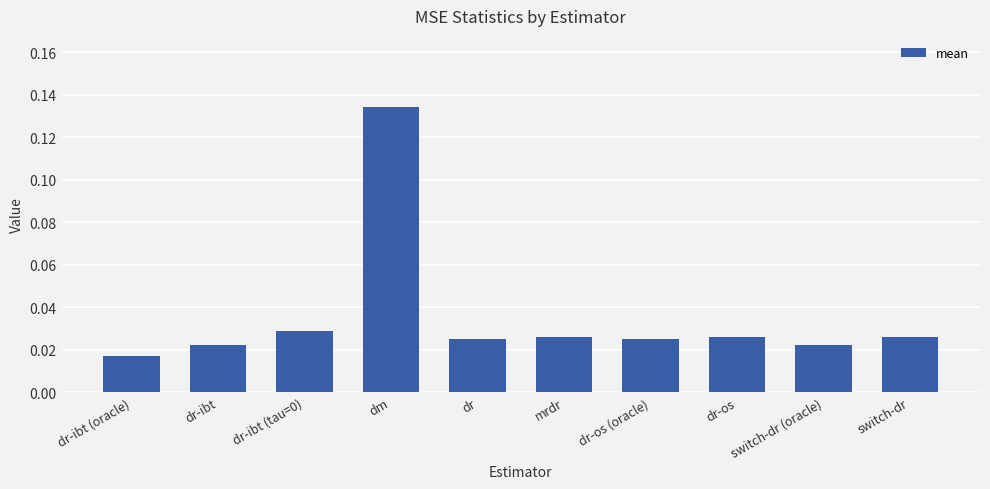

Which label corresponds to the smallest value in the chart?

dr-ibt (oracle)